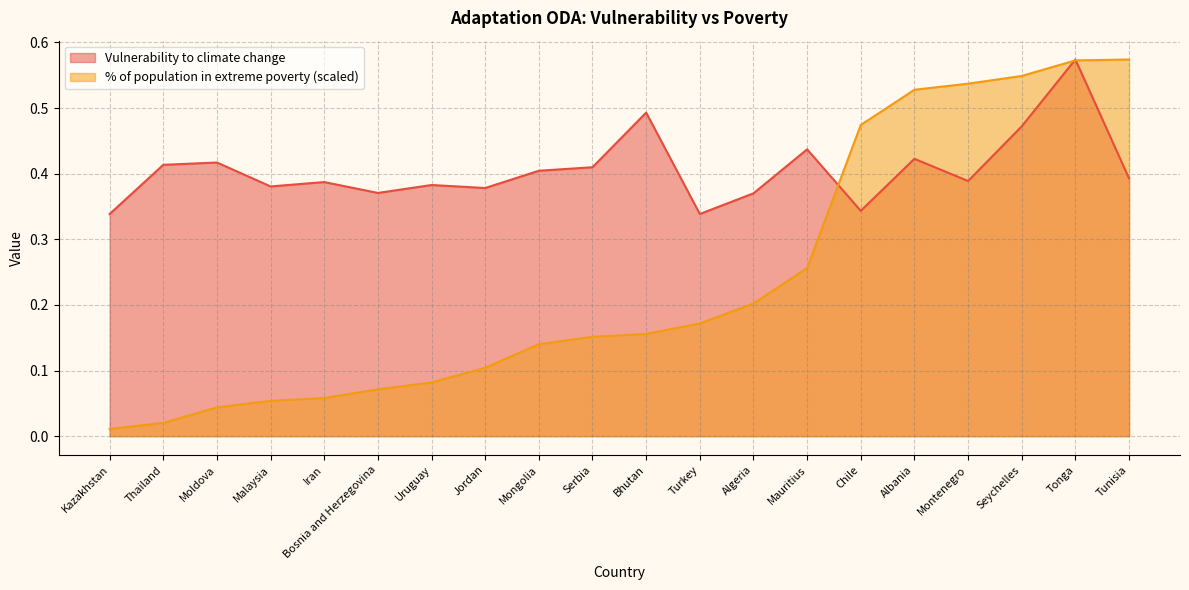

What is the difference between the highest and lowest values at Serbia?

0.3